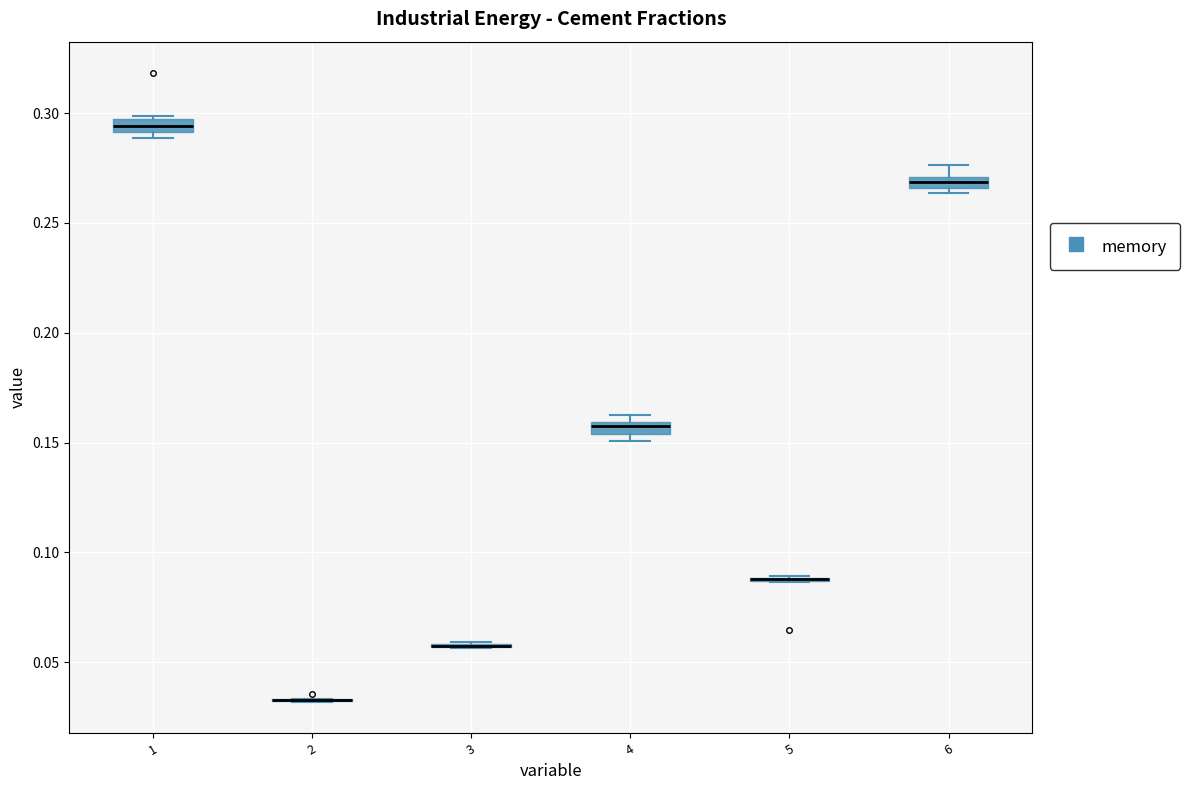

Where is the upper edge of the box at x = 1 on the y-axis? The values are not printed on the chart, so give them approximately, as read against the axis.

0.295